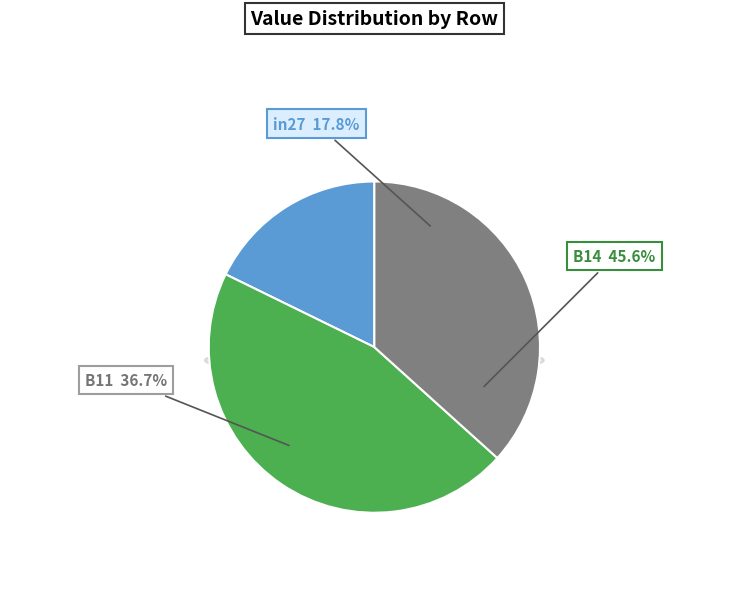

Between in27 and B14, which is larger?

B14